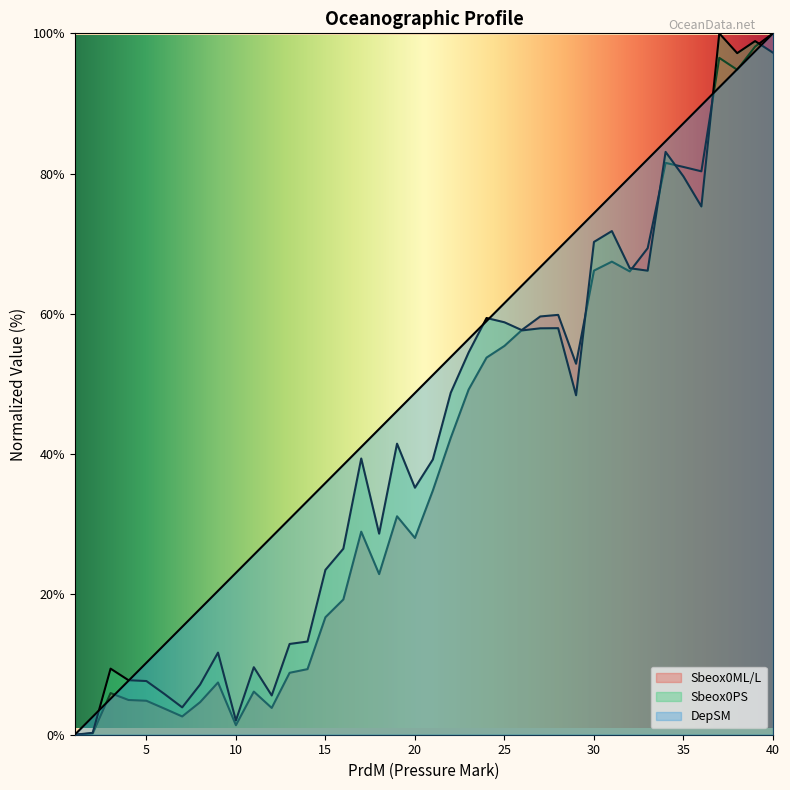

Which has a higher value, 14 or 22?

22